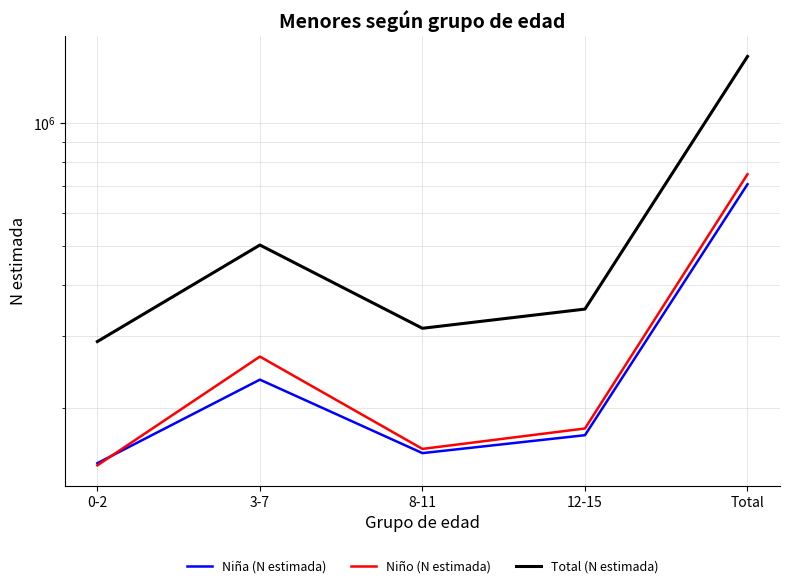

Where is the first local maximum for Niño (N estimada)?

3-7